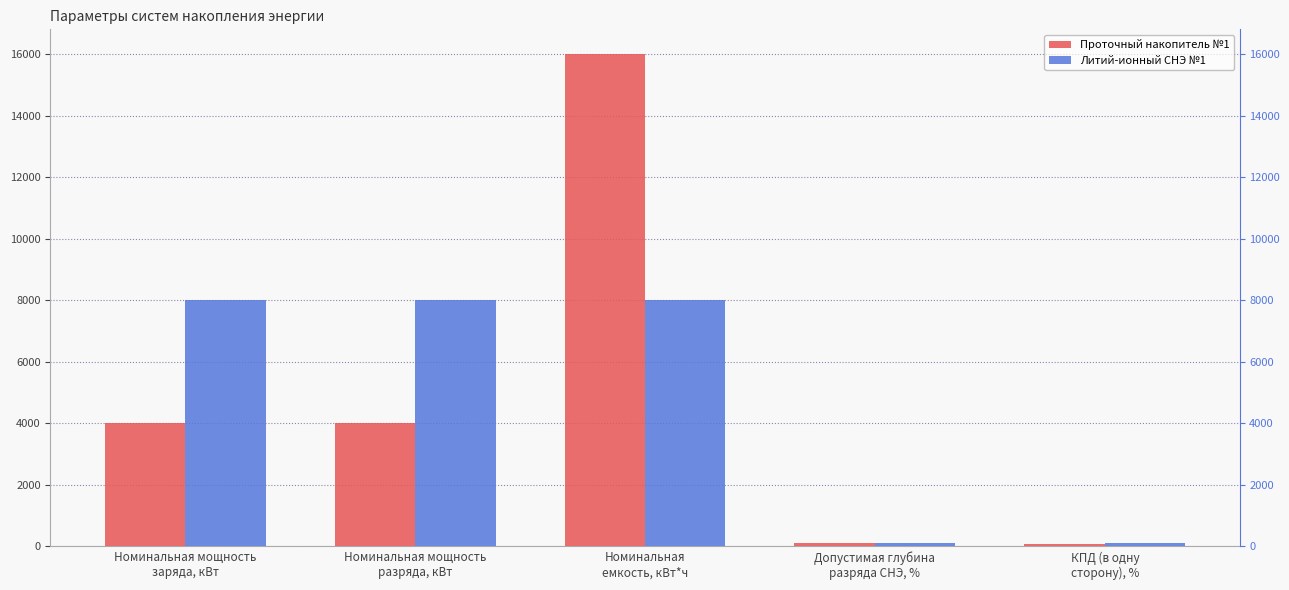

What are all the series names shown in the legend?

Проточный накопитель №1, Литий-ионный СНЭ №1